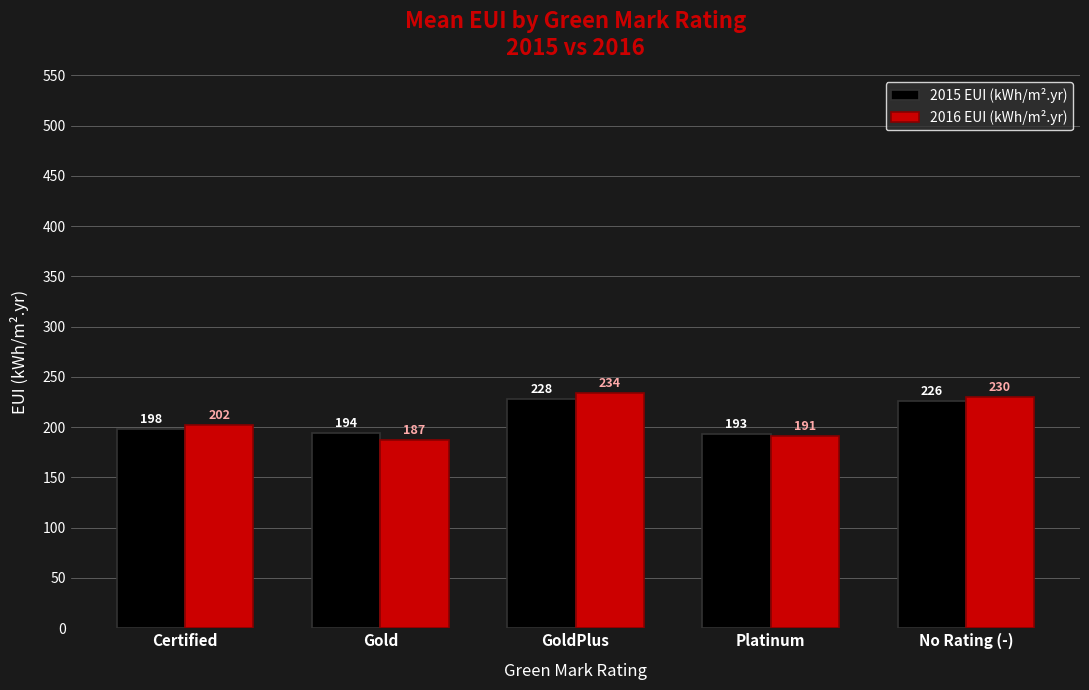

How many categories are shown in the chart?

5